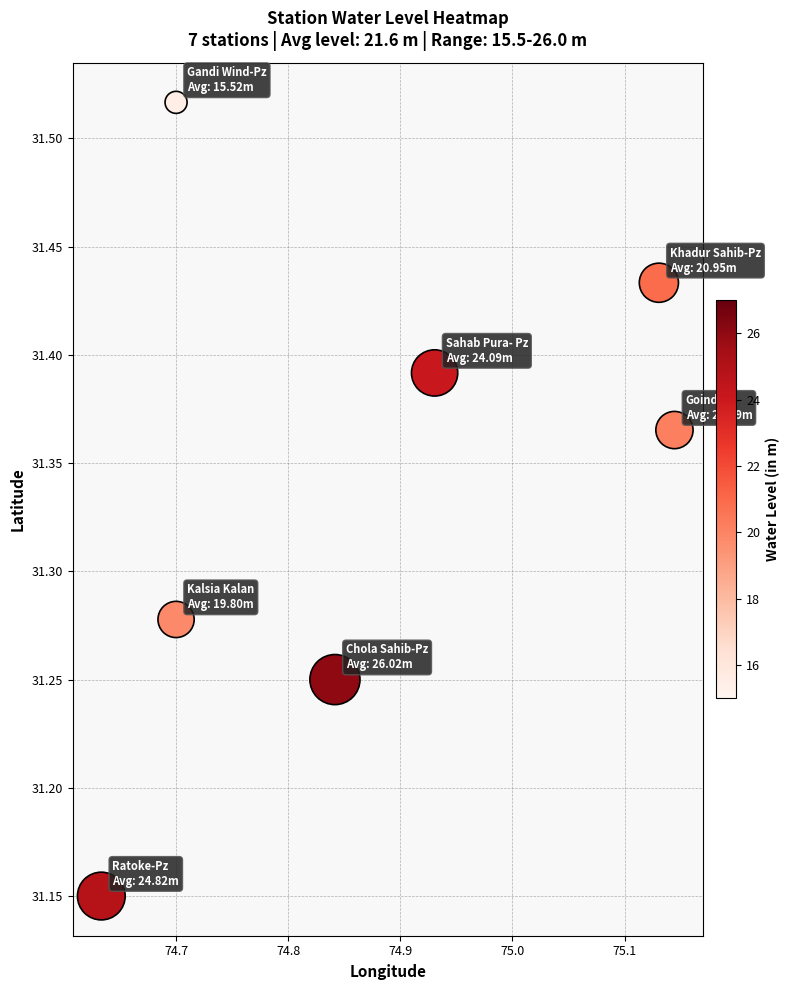

What is the average X value?

74.9